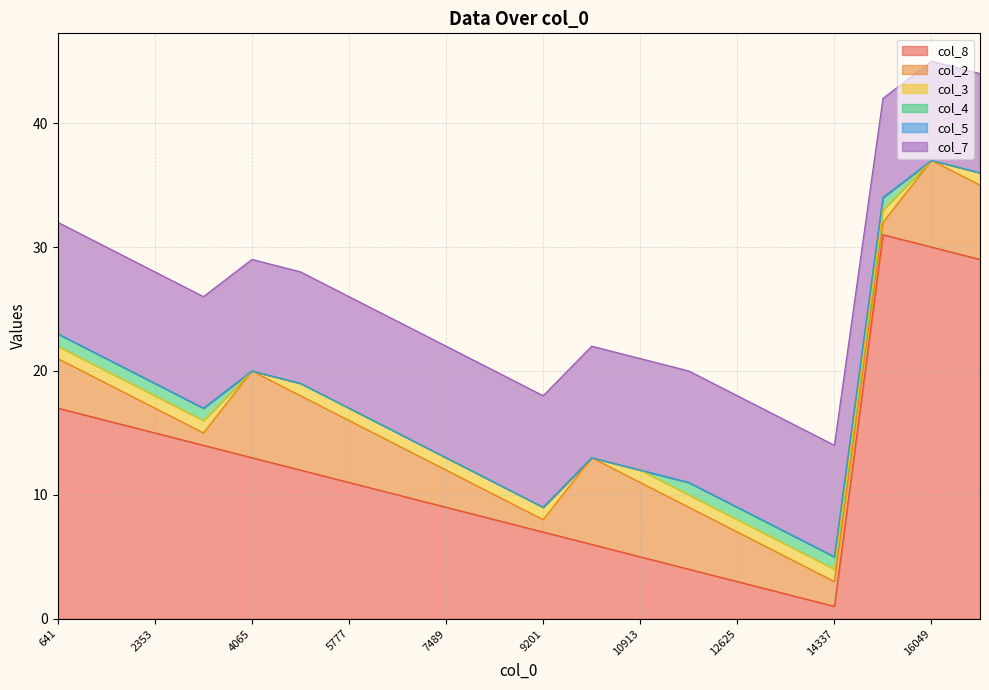

What is the difference between the second highest and second lowest values in the col_2 series?

6